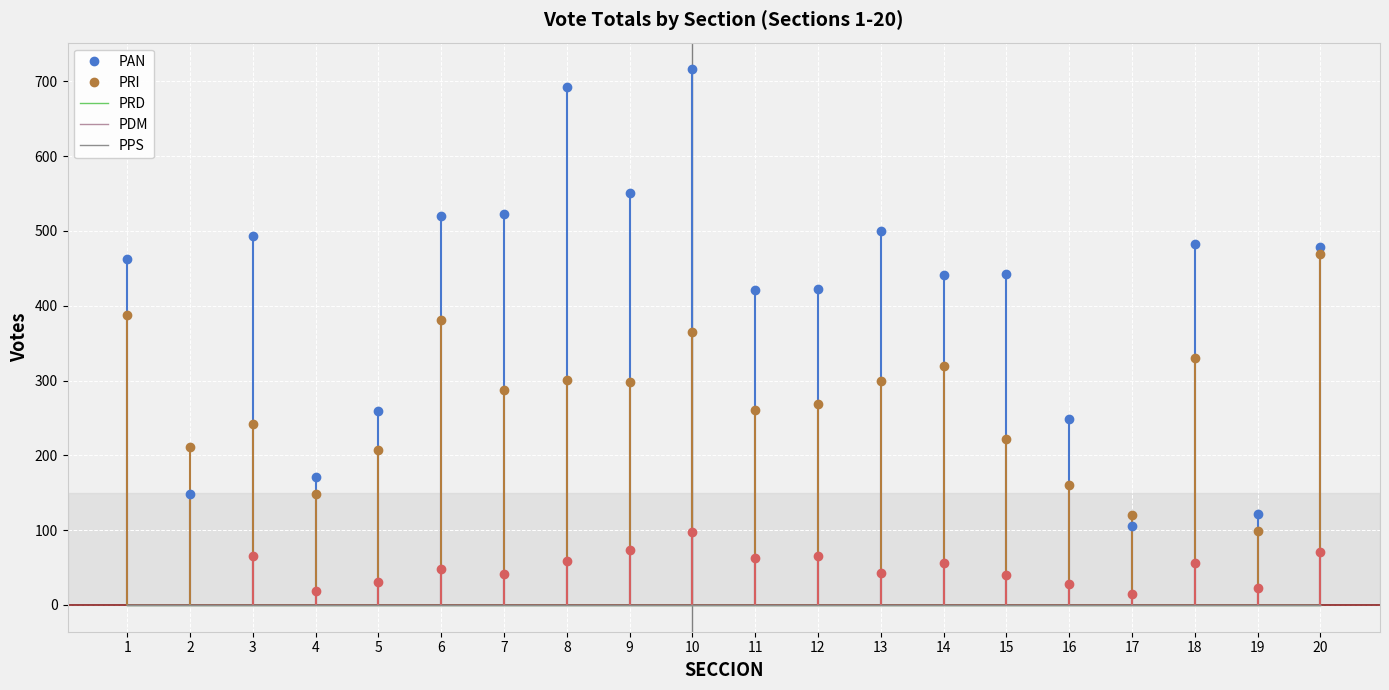

Which has a higher value, 6 or 17?

6